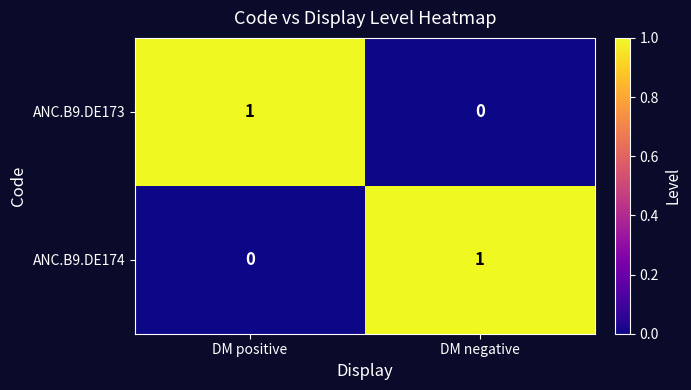

Where is ANC.B9.DE174 nearest to the value 0?

DM positive